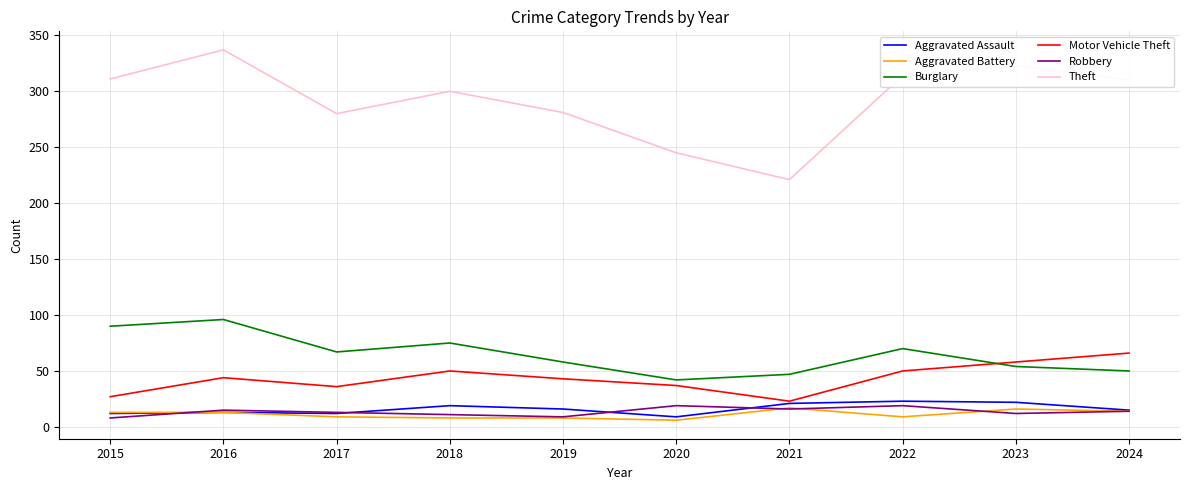

What is the minimum value for Motor Vehicle Theft?

23